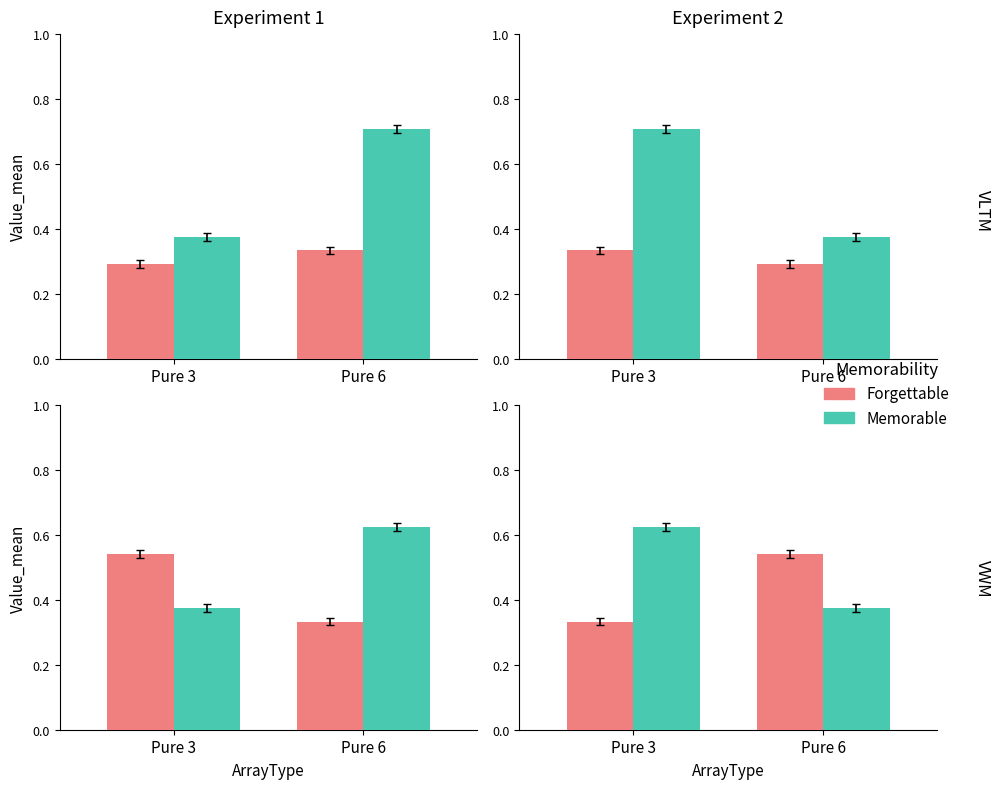

Which label corresponds to the smallest value in the chart?

Pure 3